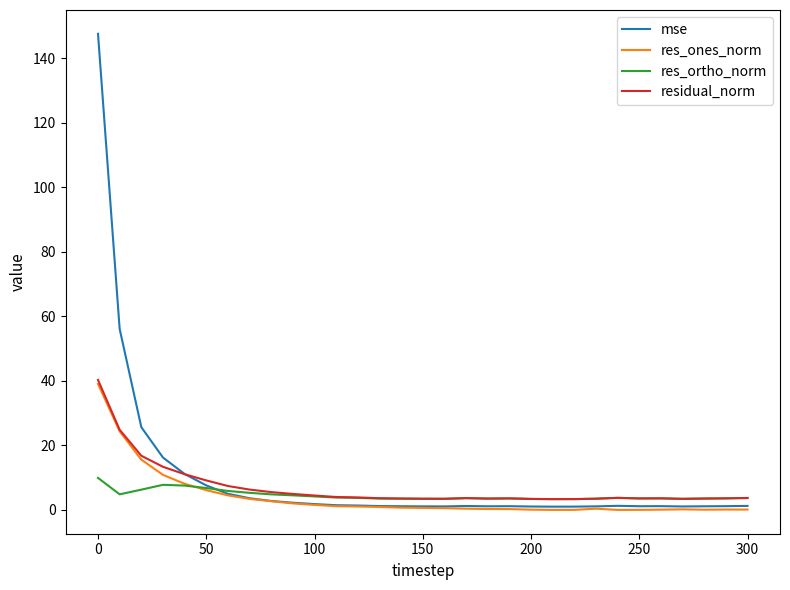

Which series has the widest spread of values?

mse